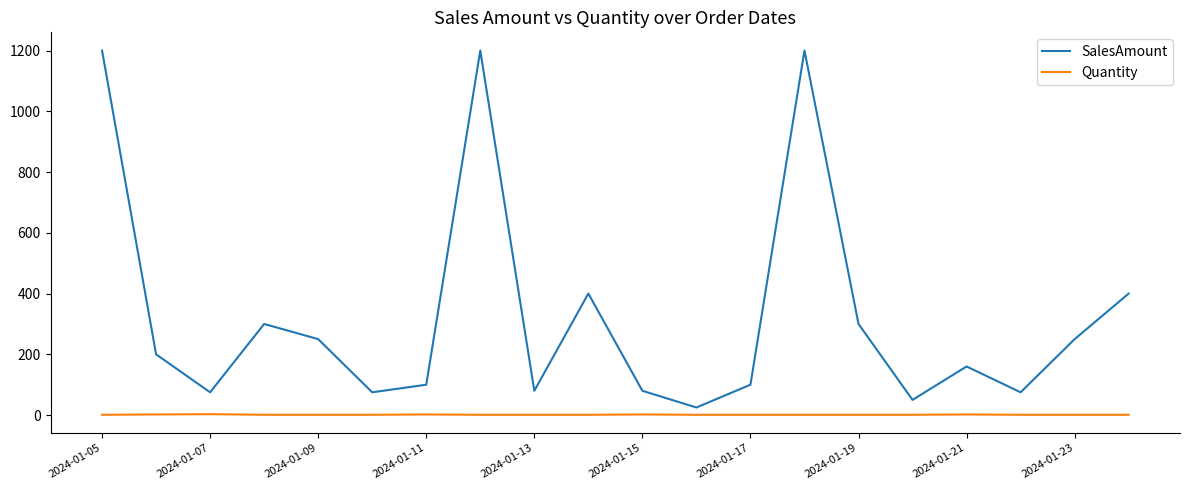

Rank the series by their maximum value, from highest to lowest.

SalesAmount, Quantity